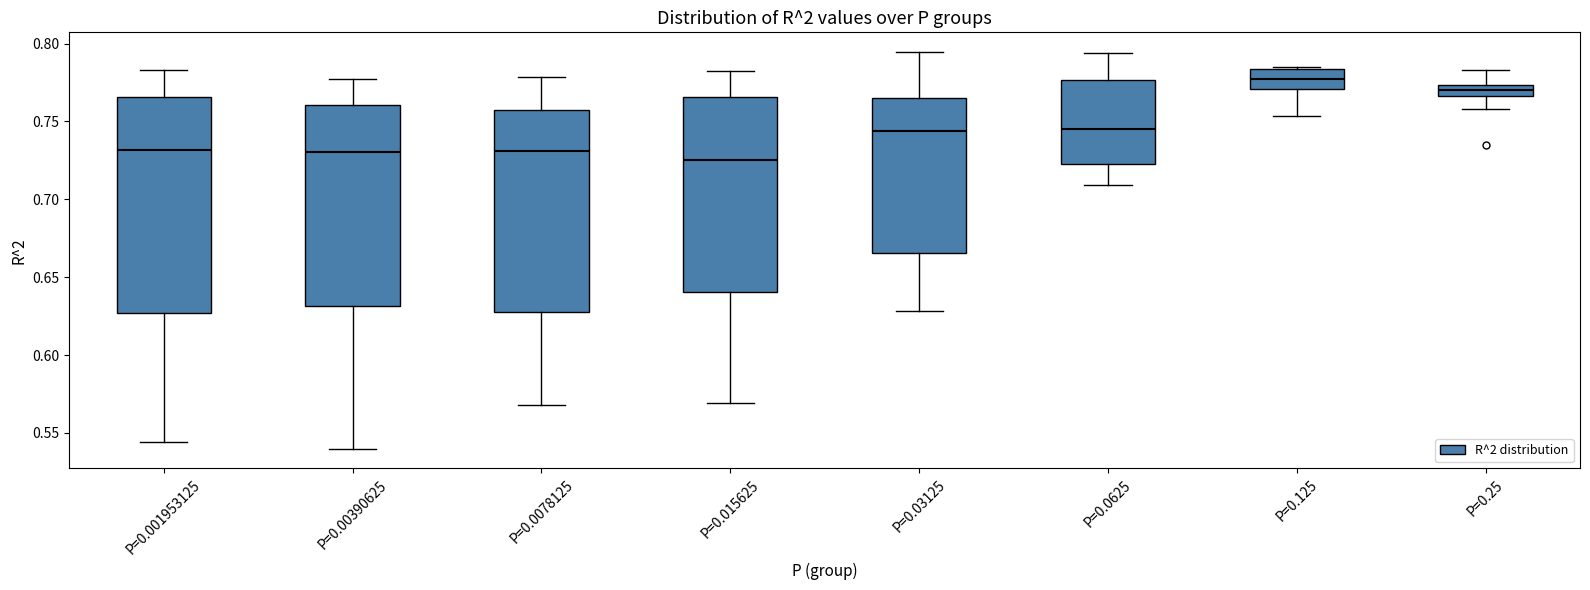

Where is the upper edge of the box for P=0.00390625 on the y-axis? The values are not printed on the chart, so give them approximately, as read against the axis.

0.760